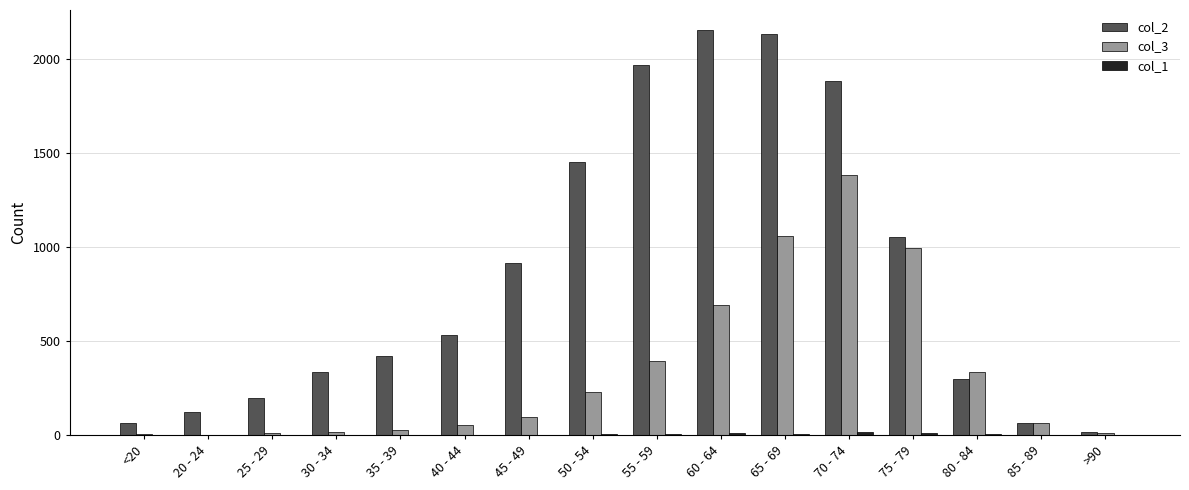

Which series has the largest total across all categories?

col_2